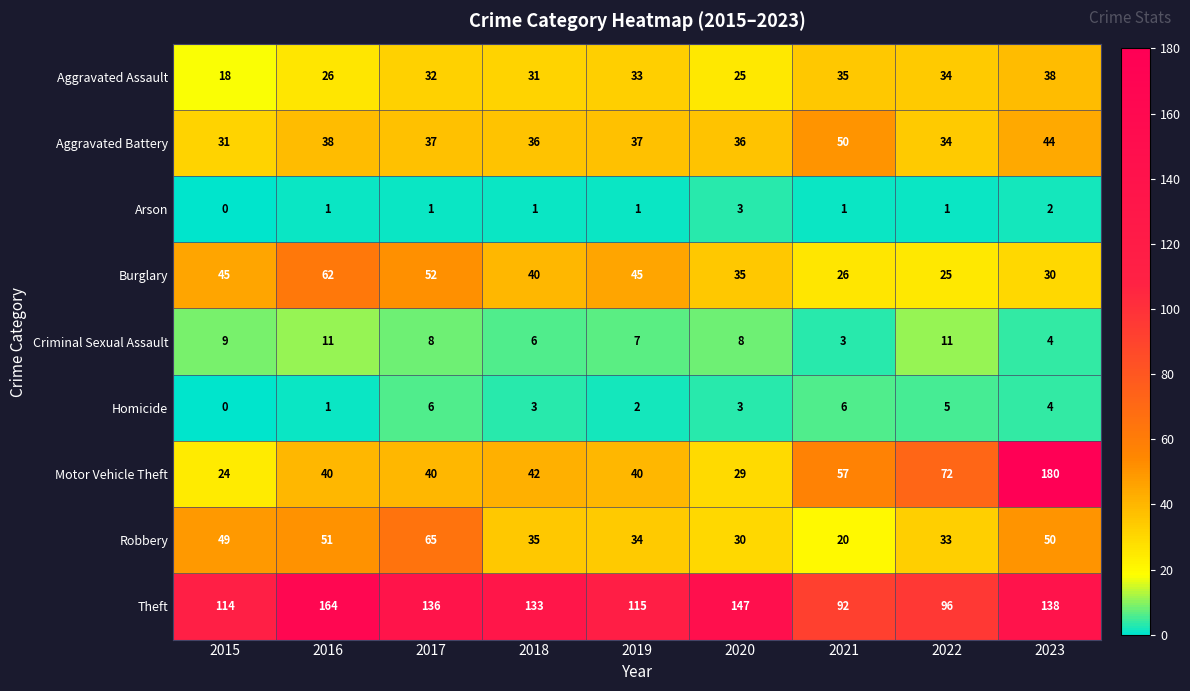

Where does the Aggravated Battery series first go above 37?

2016